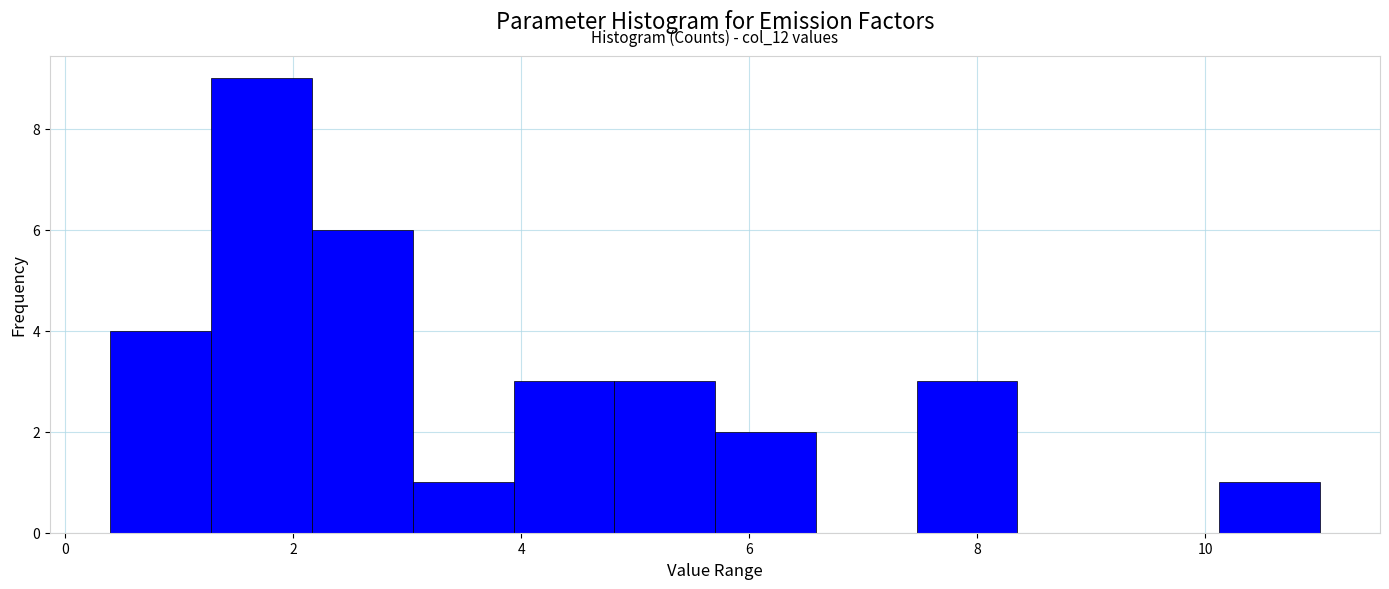

Over which range of the x-axis is the bar tallest?

1.2 to 2.2